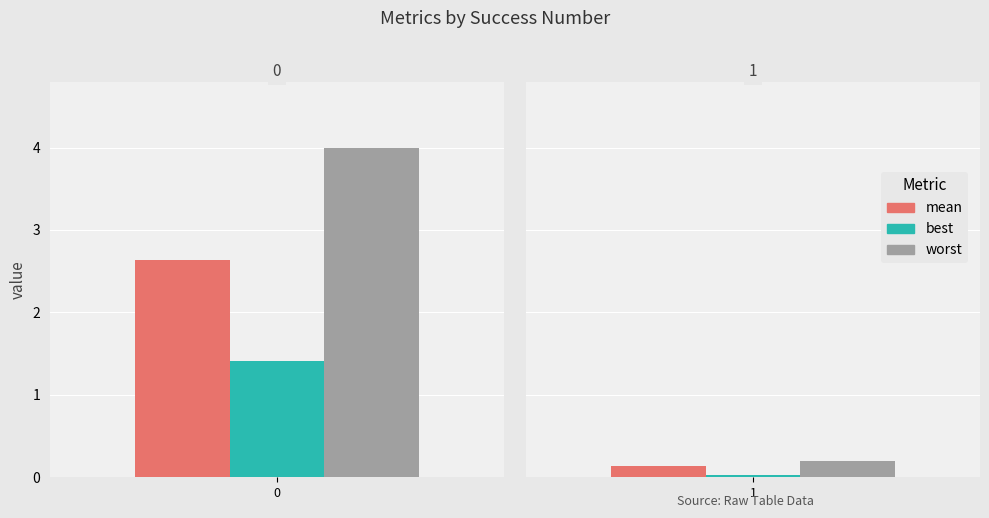

What is the difference between the maximum and minimum values in the worst series?

3.8